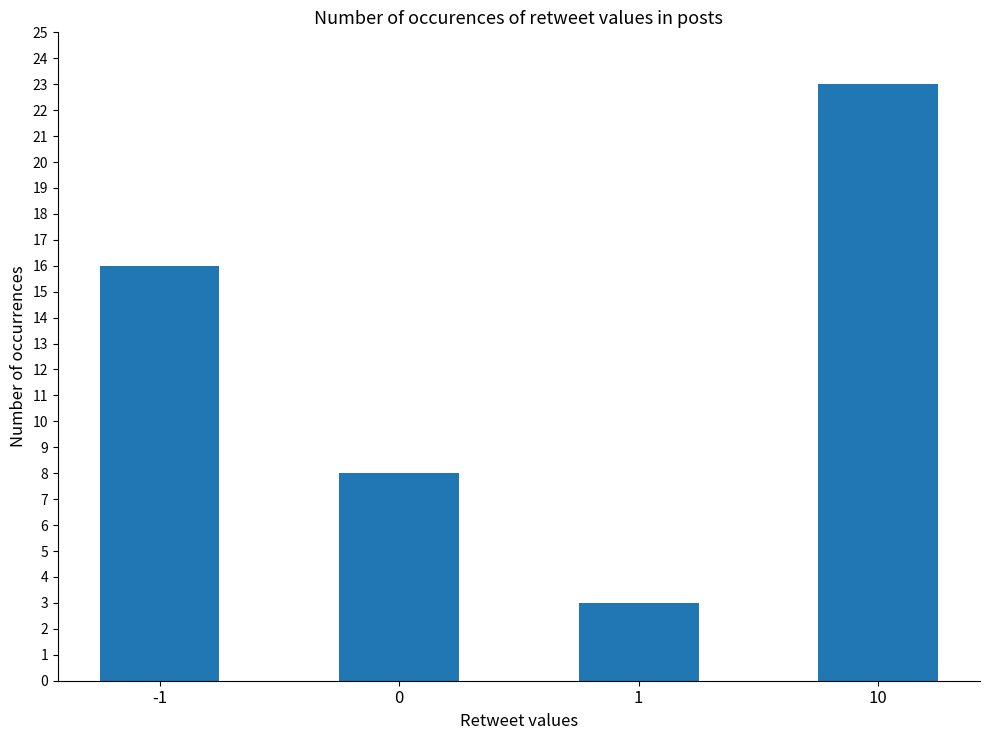

Reading left to right, list all the values displayed in this chart.

-1=16	0=8	1=3	10=23